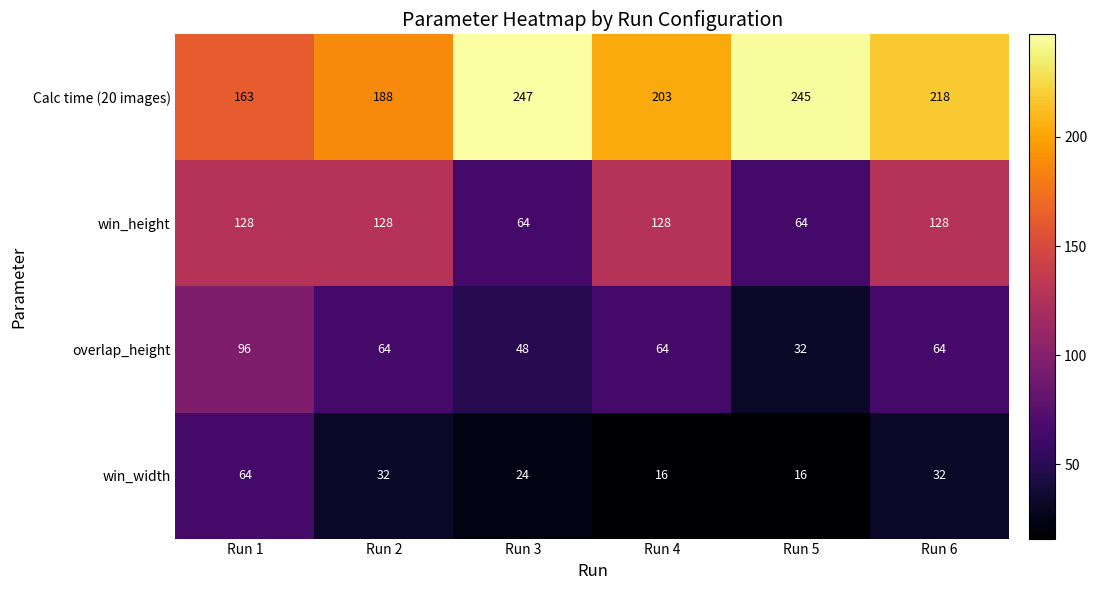

The value of win_width at Run 5 is 16. True or false?

True